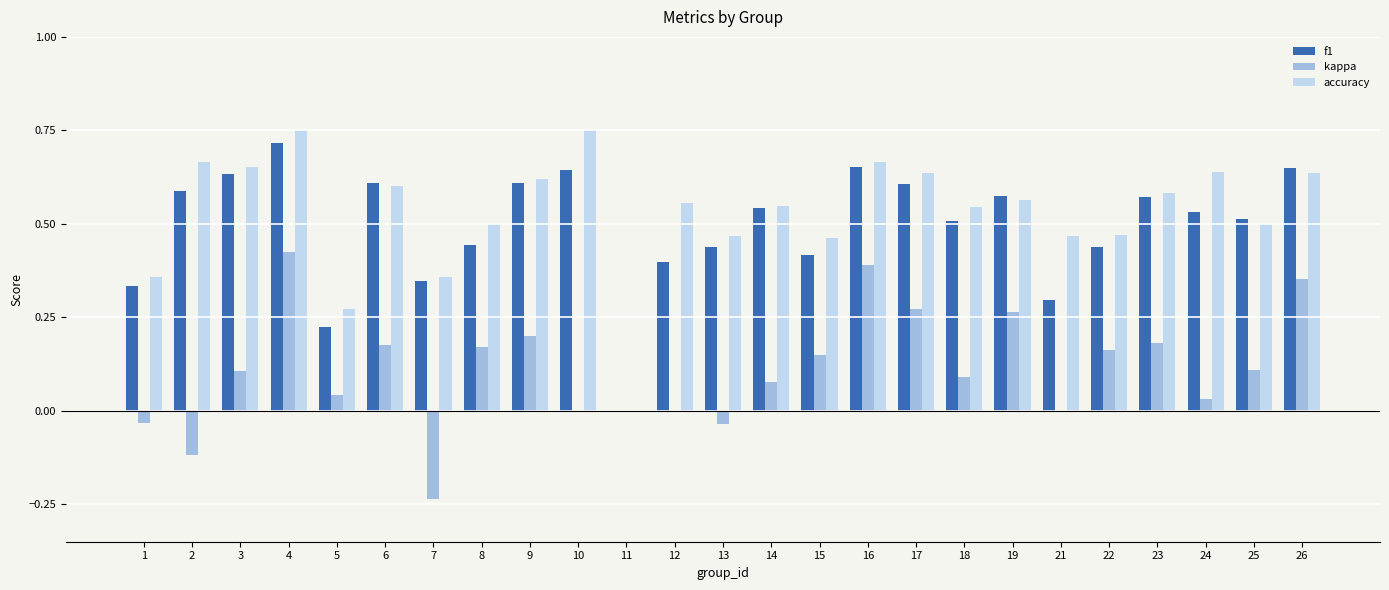

What is the sum of the f1 values at 14 and 9?

1.2